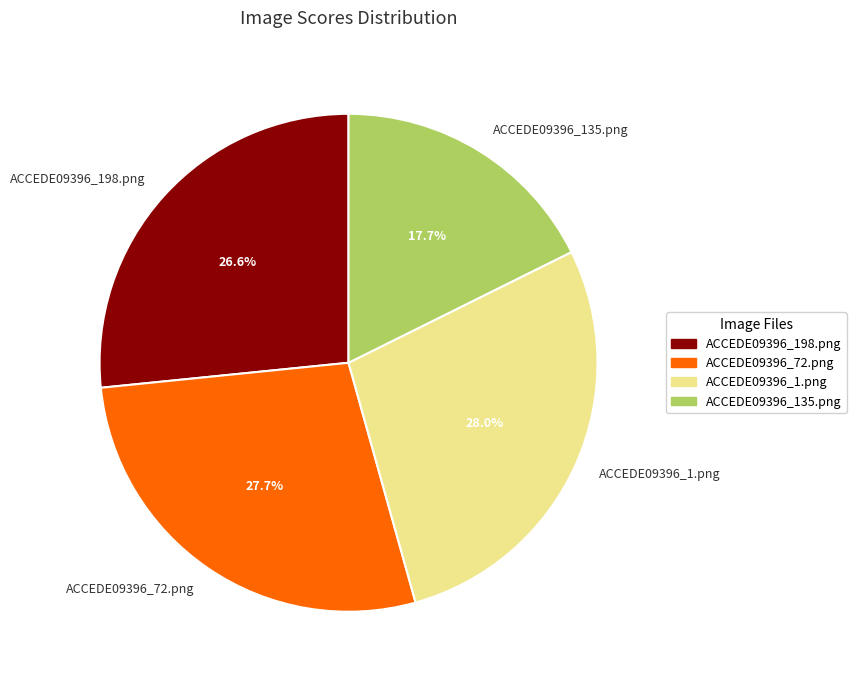

Is the sum of ACCEDE09396_135.png and ACCEDE09396_72.png greater than half?

No